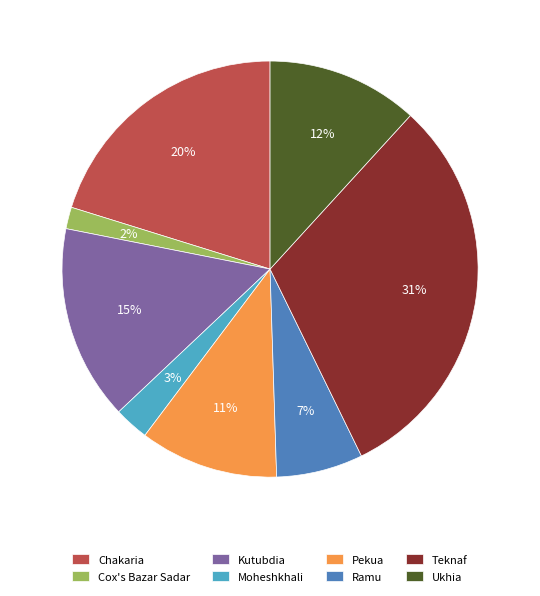

Combined, do Pekua and Kutubdia account for over 50%?

No